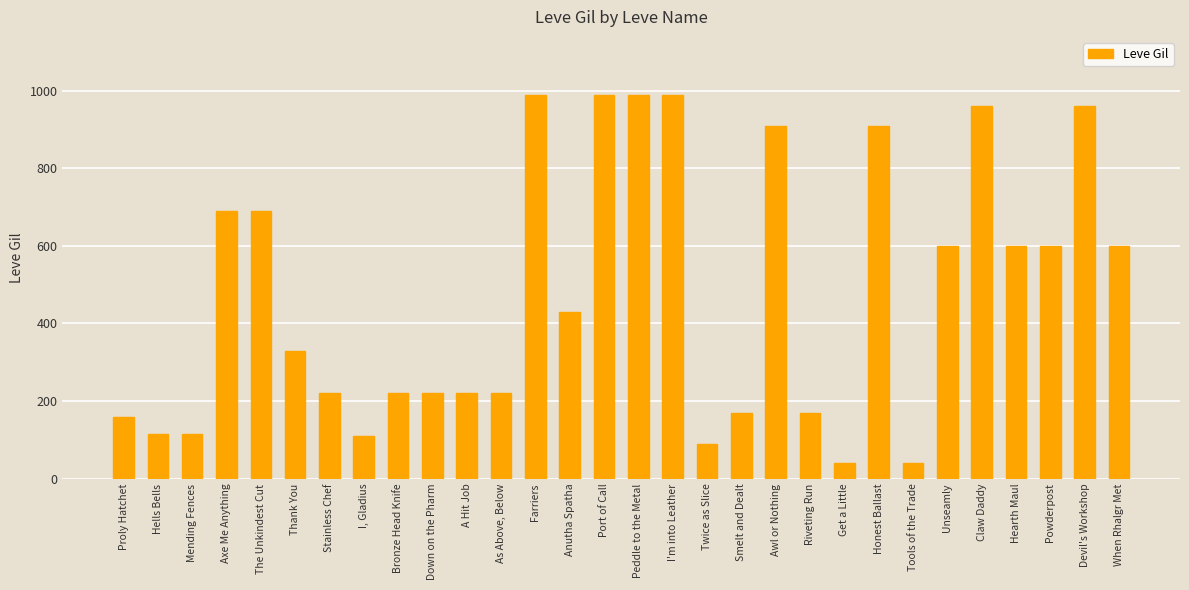

The value at Bronze Head Knife is 220. True or false?

True